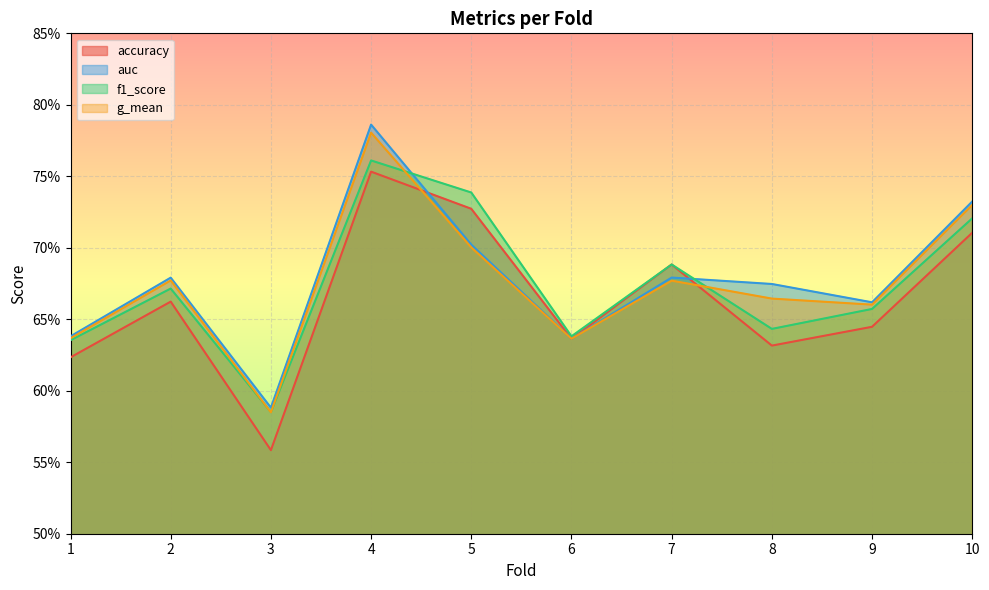

What is the value of the auc point at the 3rd from the left?

0.6